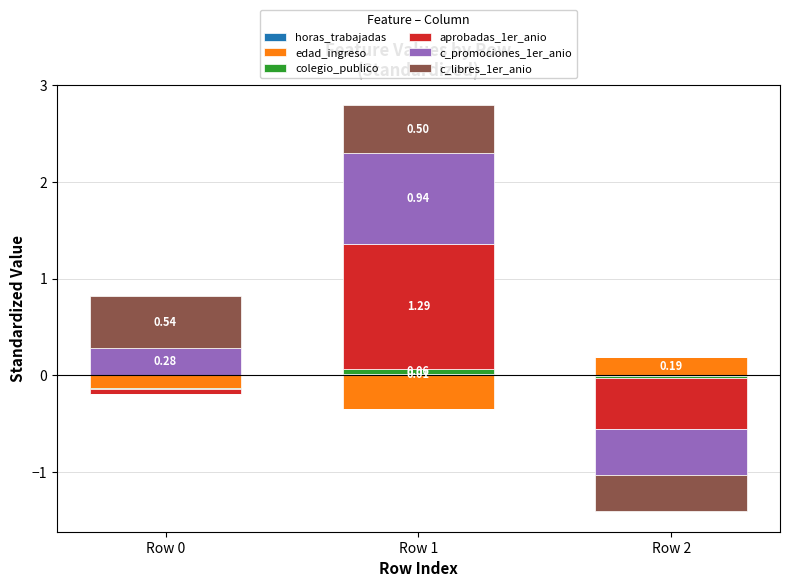

How many colegio_publico values are between 0 and 1?

3